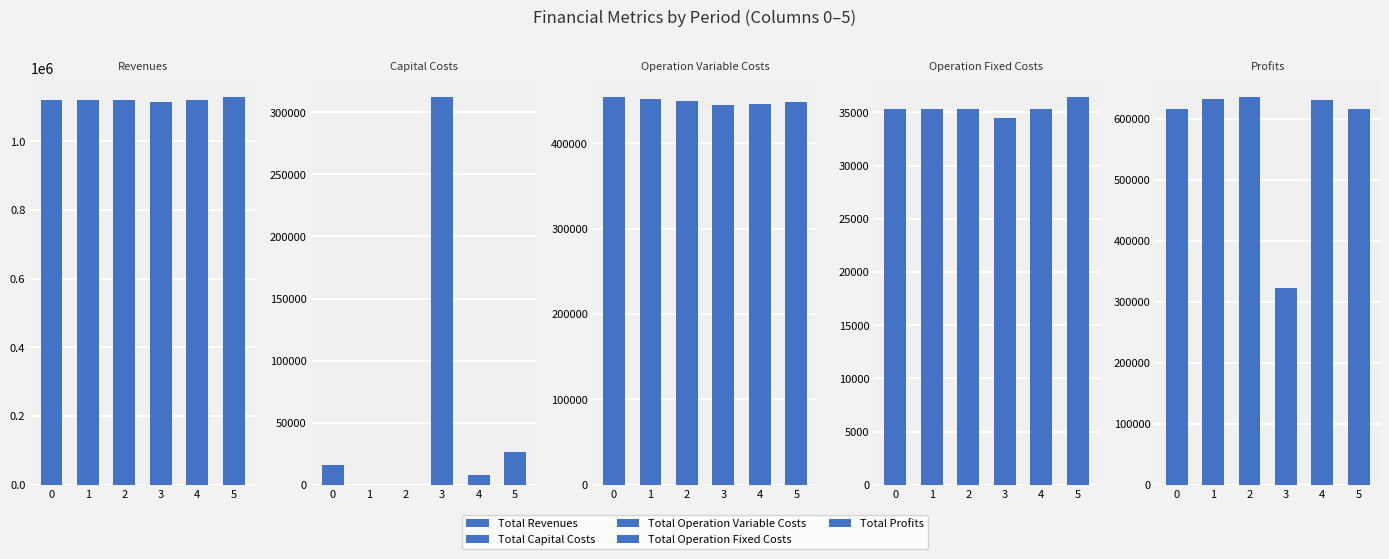

Between 4 and 5, which series saw the biggest shift?

Total Capital Costs